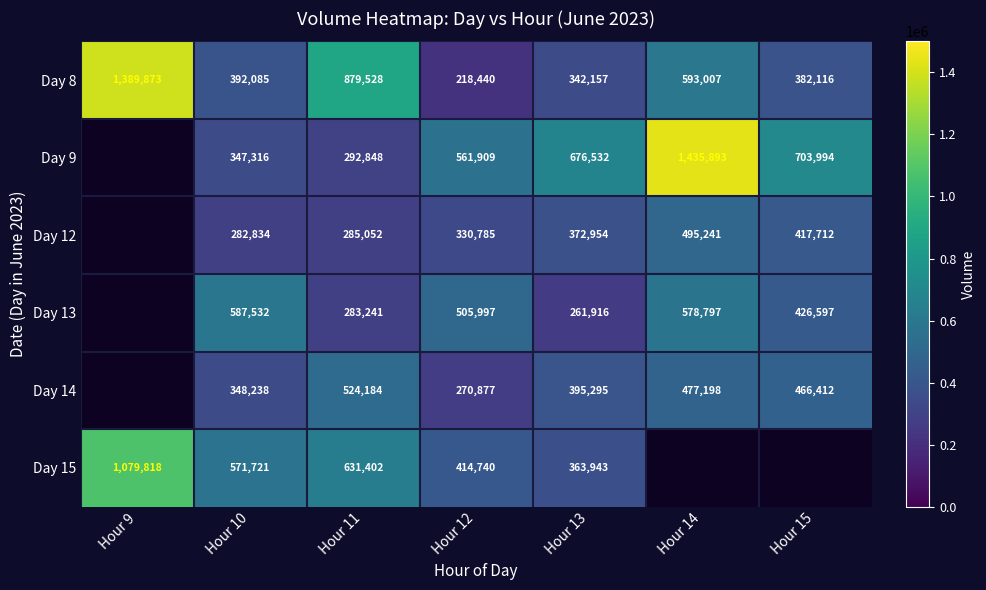

What is the average value of the Day 8 series?

599601